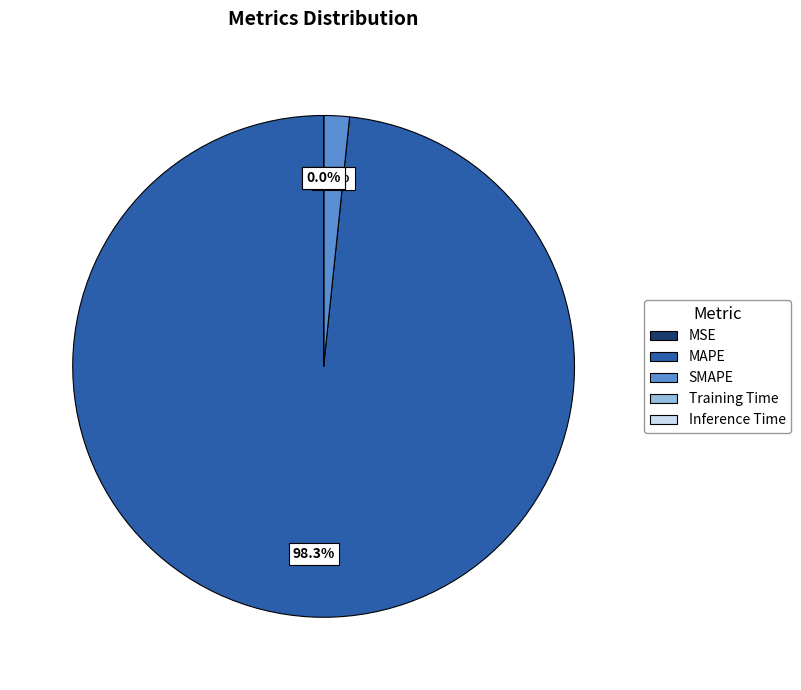

What is the largest slice in the pie chart?

MAPE